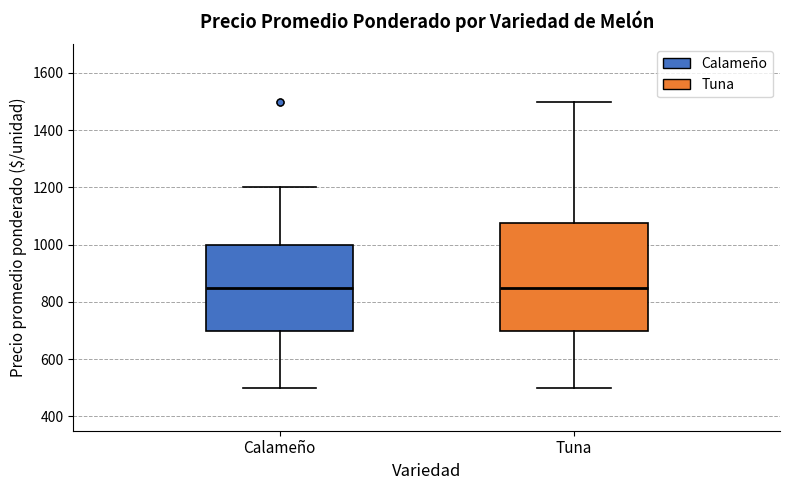

Reading left to right, read every box against the y-axis: the position of its median line, the range the box covers, and the ends of its whiskers. The values are not printed on the chart, so give them approximately, as read against the axis.

Calameño: median 860, box 700 to 1000, whiskers 500 to 1200
Tuna: median 860, box 700 to 1080, whiskers 500 to 1500